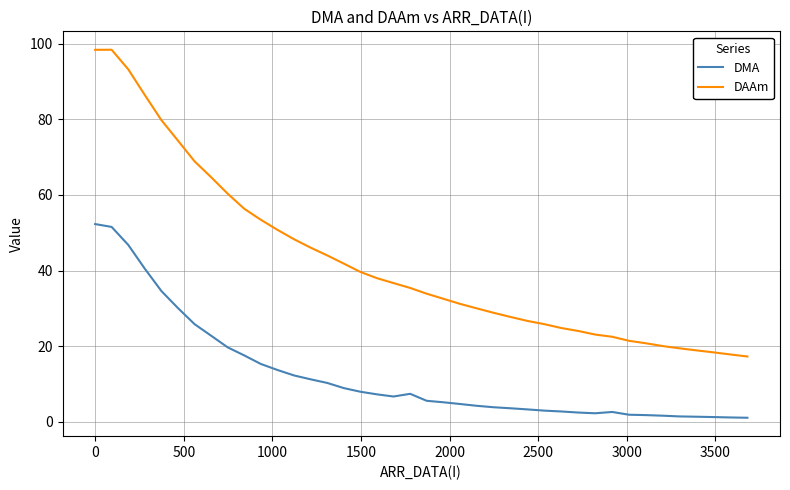

Rank the series by their average value, from highest to lowest.

DAAm, DMA